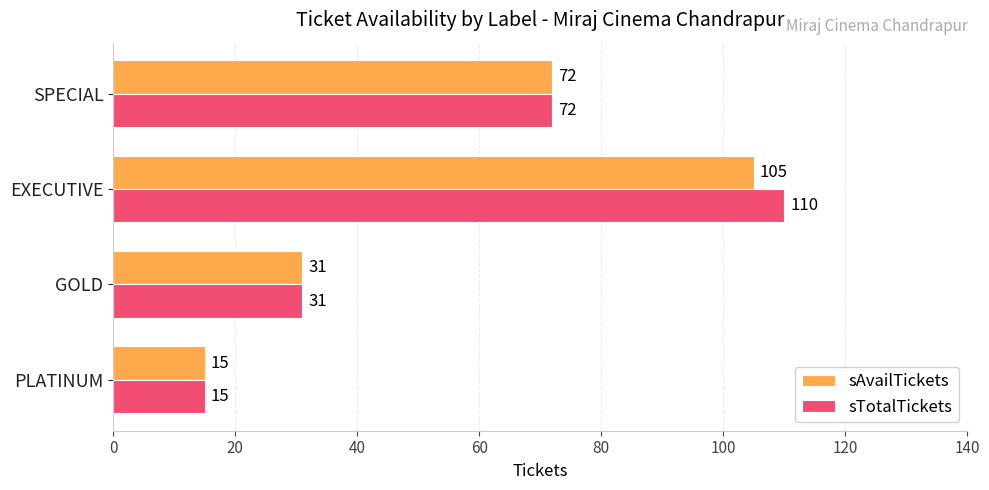

Is it true that sAvailTickets equals 20 at PLATINUM?

False